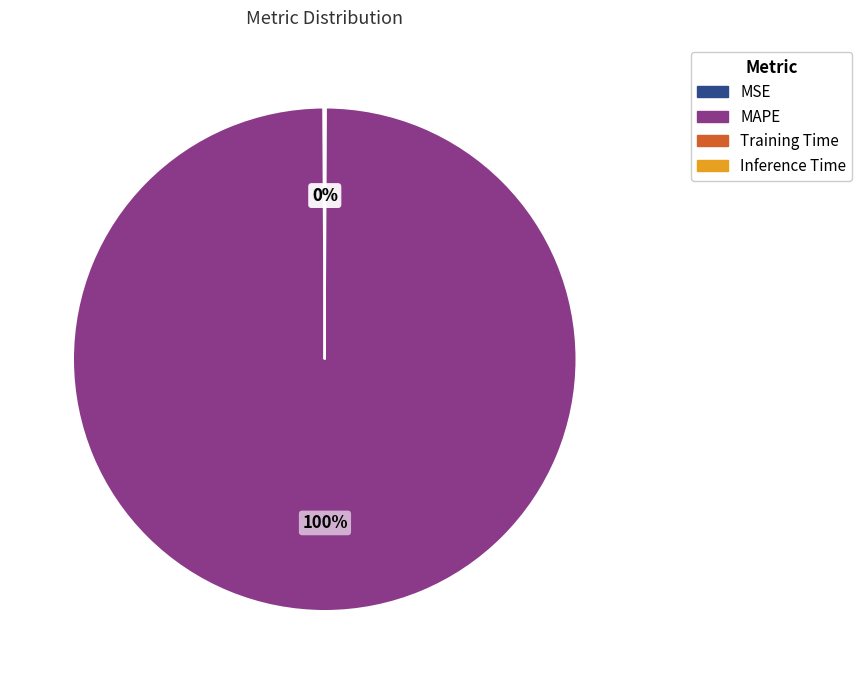

Is there any slice that represents more than half of the pie?

Yes